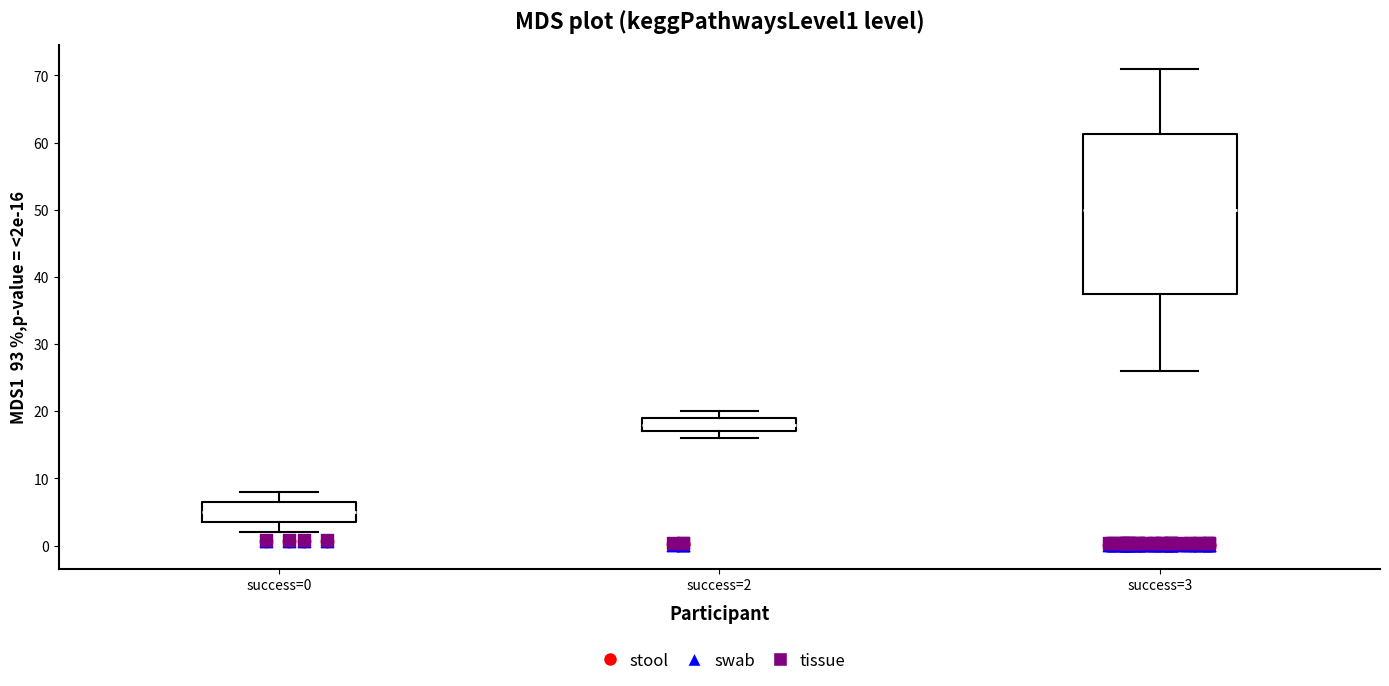

Where does the median line of the box for success=3 sit on the y-axis? The values are not printed on the chart, so give them approximately, as read against the axis.

50